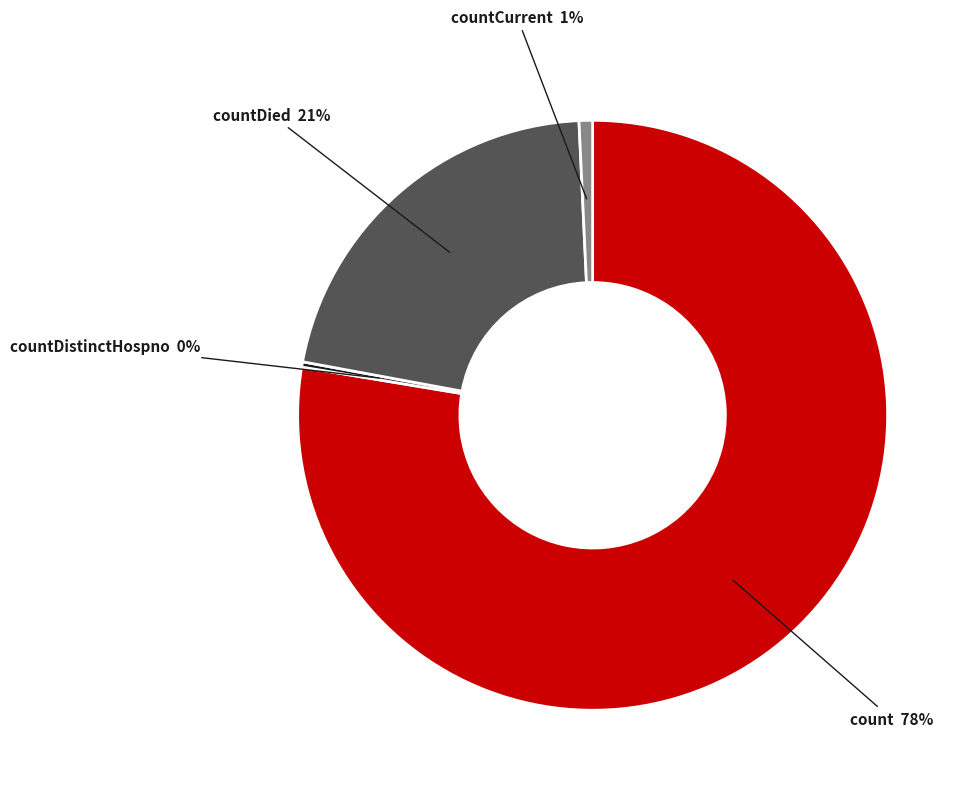

How many slices are in this pie chart?

4